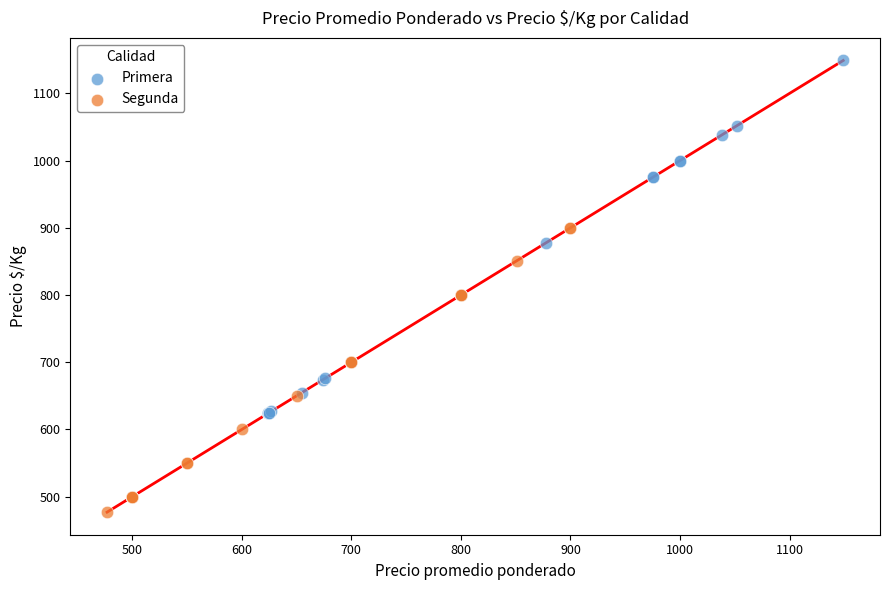

Which series contains the highest Y value?

Primera